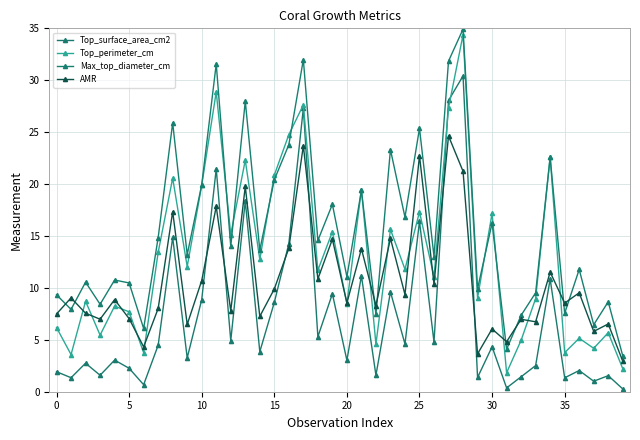

Is this an area chart (filled region under the line)?

No